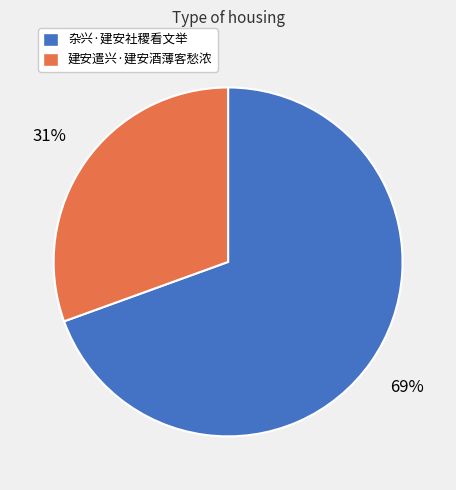

Do 建安遣兴·建安酒薄客愁浓 and 杂兴·建安社稷看文举 together represent more than half of the pie?

Yes